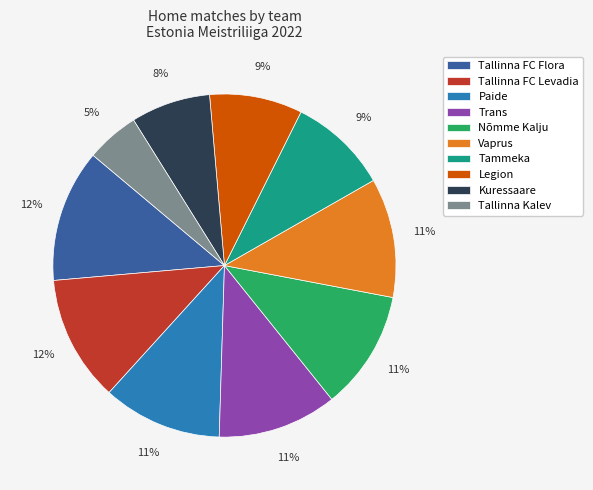

Between Nõmme Kalju and Tallinna FC Flora, which is larger?

Tallinna FC Flora